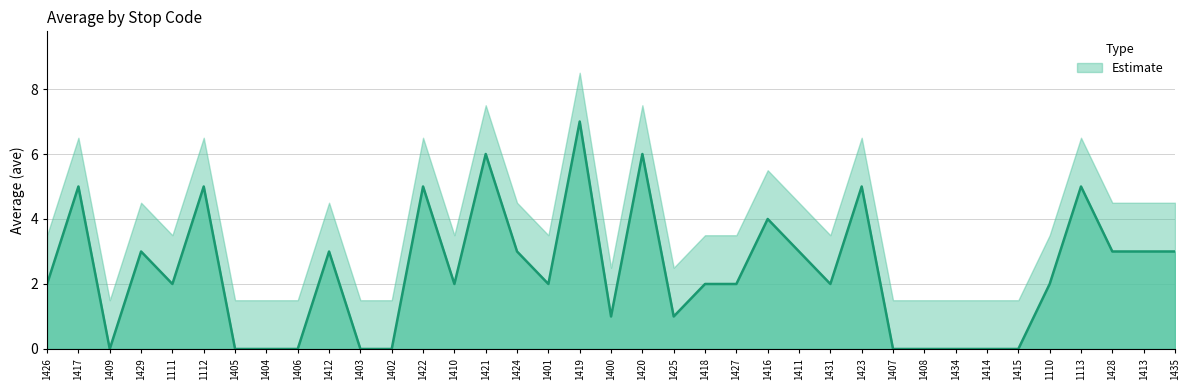

At which category does the chart reach its peak across all series?

1419